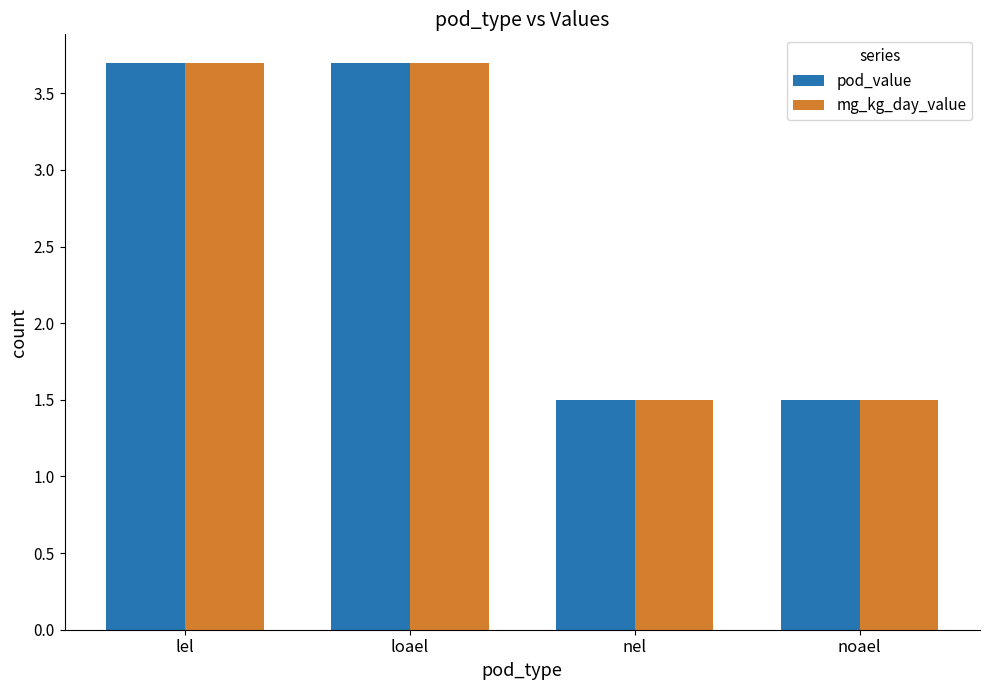

What is the difference between the second highest and second lowest values in the mg_kg_day_value series?

2.2